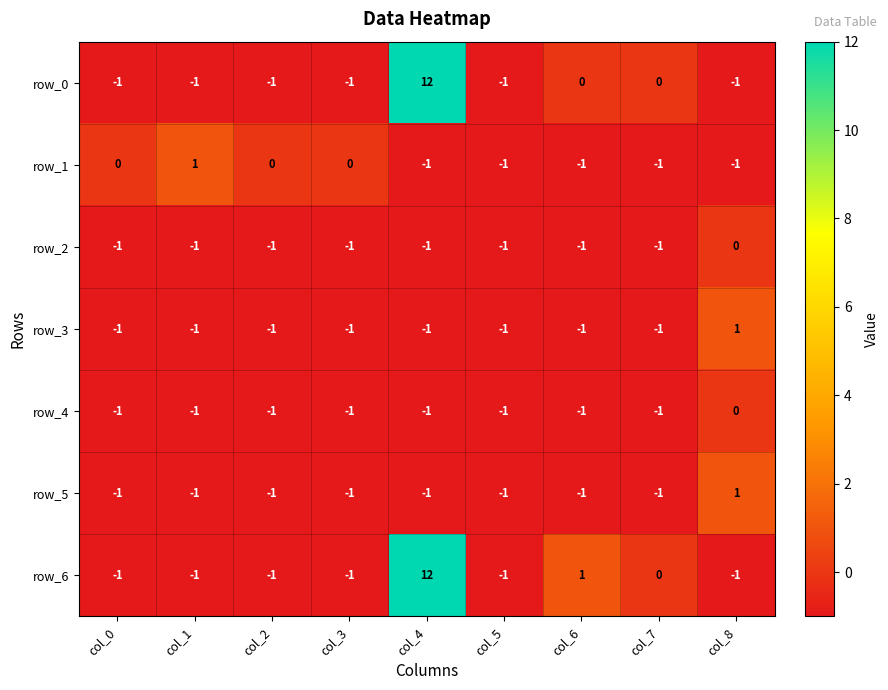

What is the total value across all series at col_5?

-7